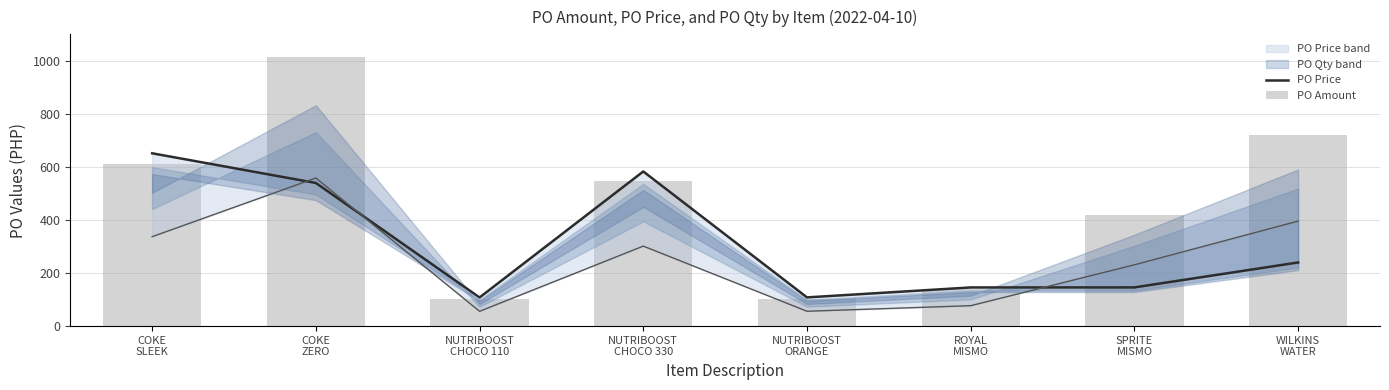

Between COKE
SLEEK and NUTRIBOOST
CHOCO 330, which series saw the biggest shift?

PO Price